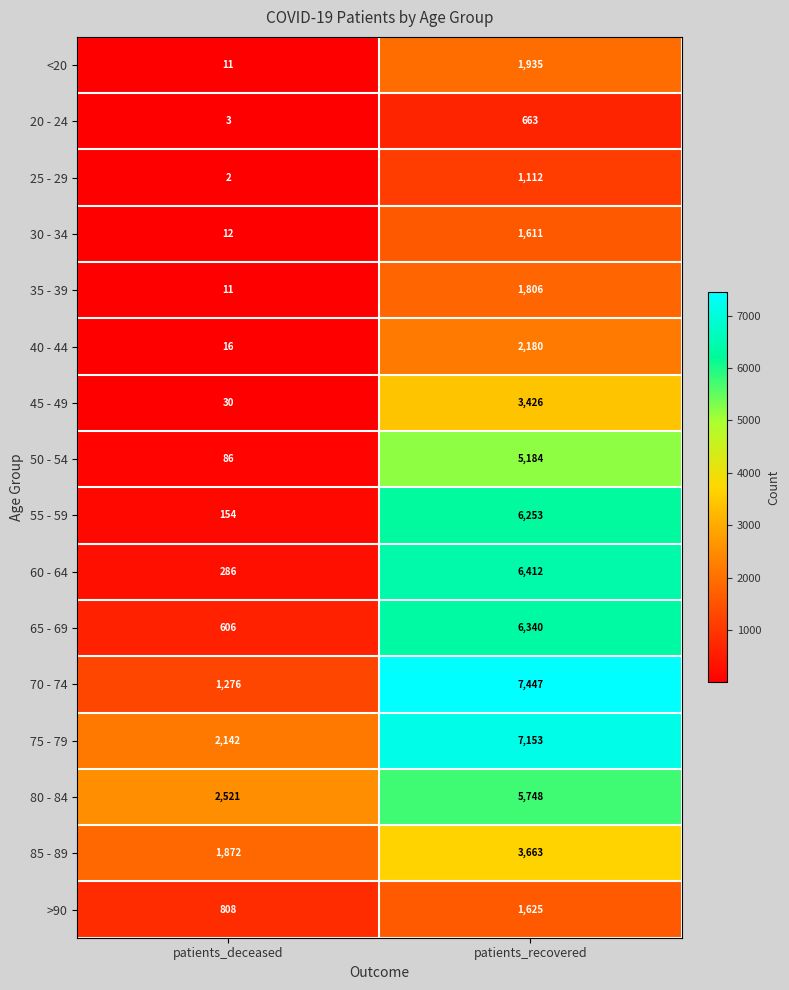

What is the maximum value for >90?

1625